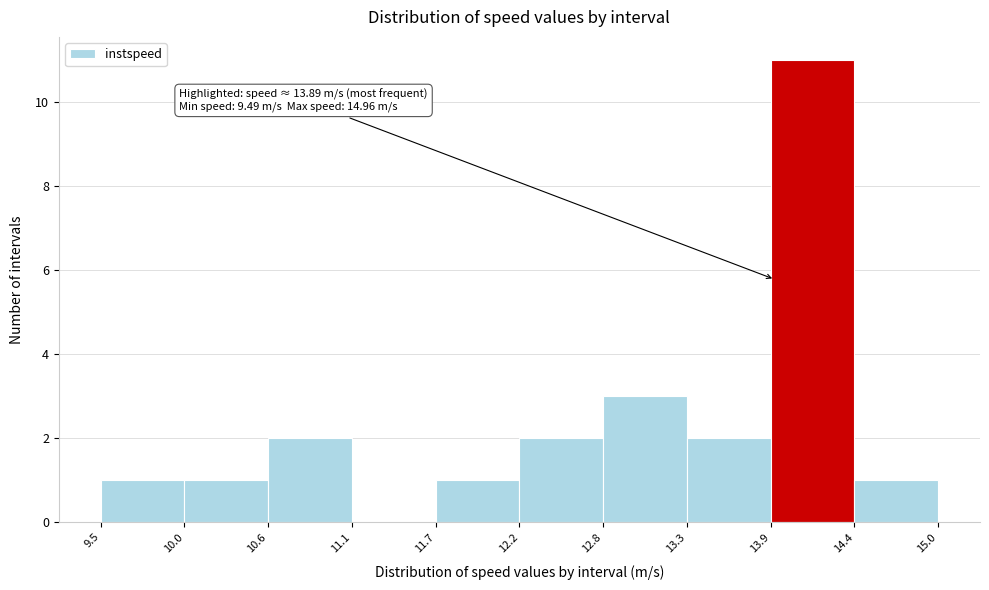

Which range on the x-axis has the tallest bar?

13.9 to 14.4